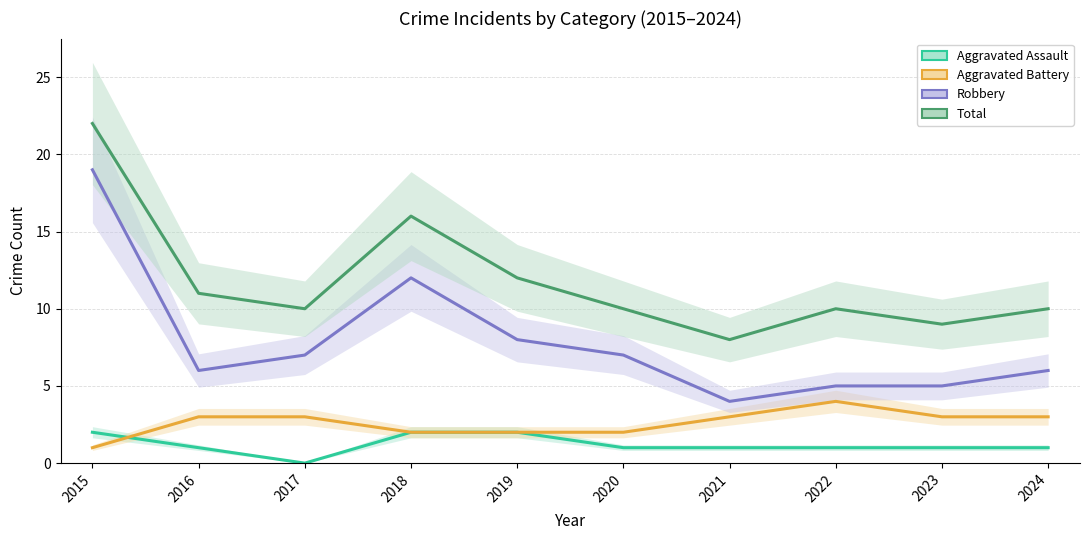

Reading right to left, list all the values displayed in this chart.

Aggravated Assault: 1	1	1	1	1	2	2	0	1	2
Aggravated Battery: 3	3	4	3	2	2	2	3	3	1
Robbery: 6	5	5	4	7	8	12	7	6	19
Total: 10	9	10	8	10	12	16	10	11	22